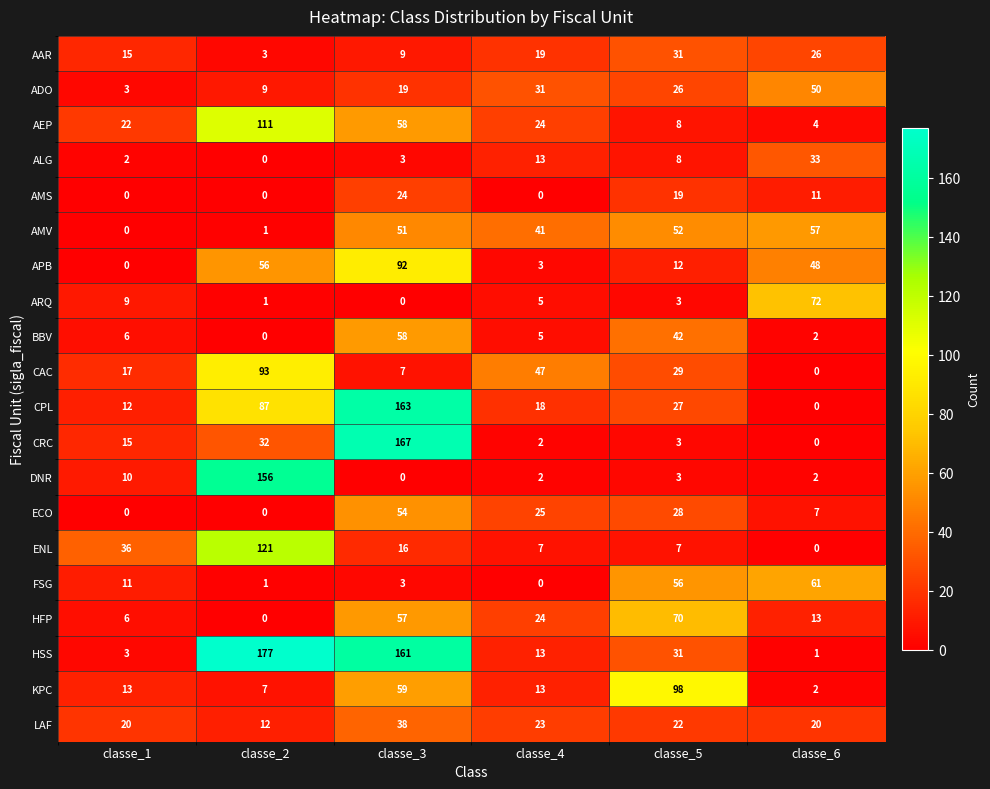

Where is KPC nearest to the value 50?

classe_3